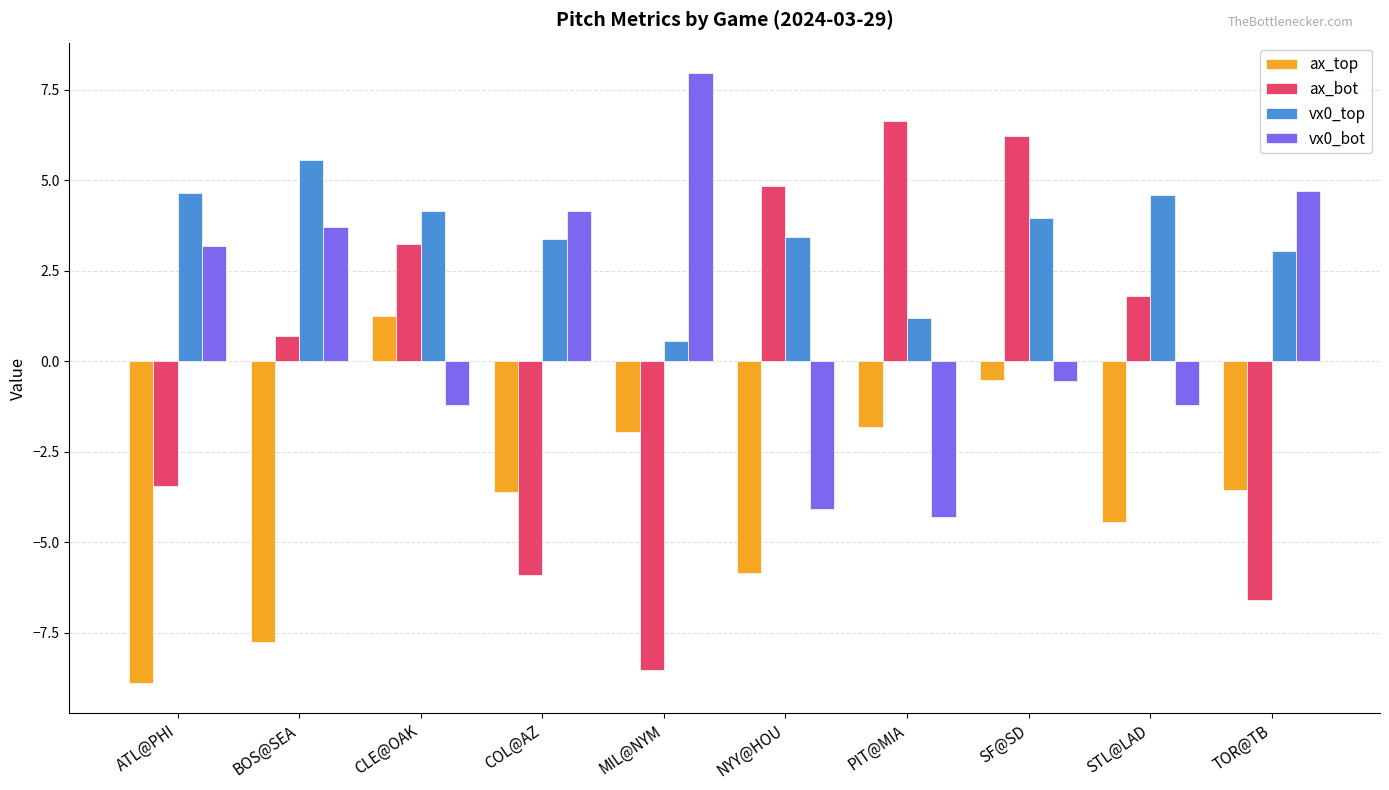

Rank the series by their average value, from lowest to highest.

ax_top, ax_bot, vx0_bot, vx0_top